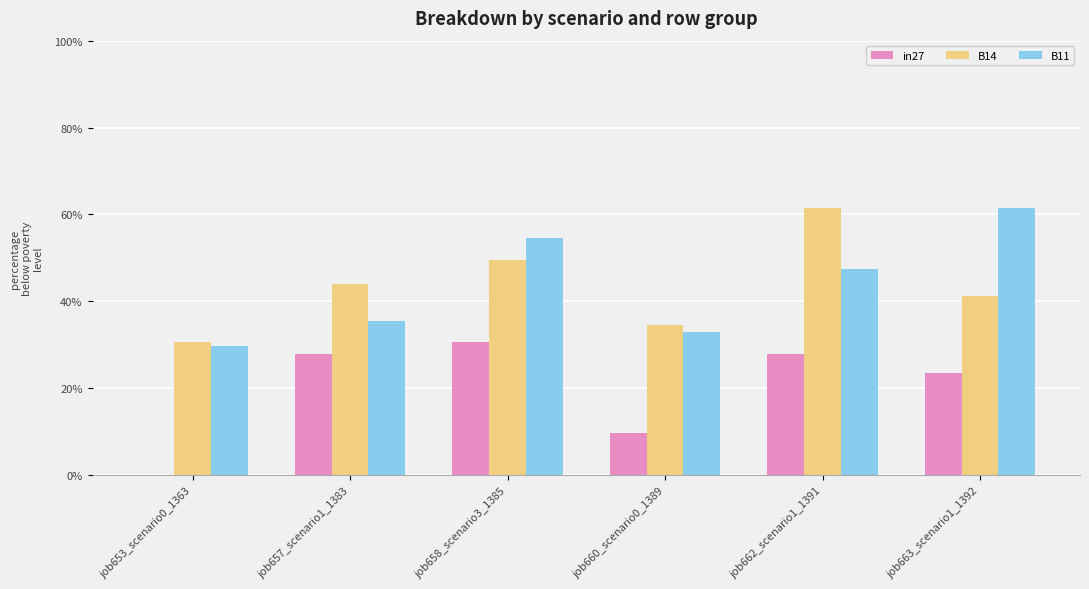

What are all the series names shown in the legend?

in27, B14, B11